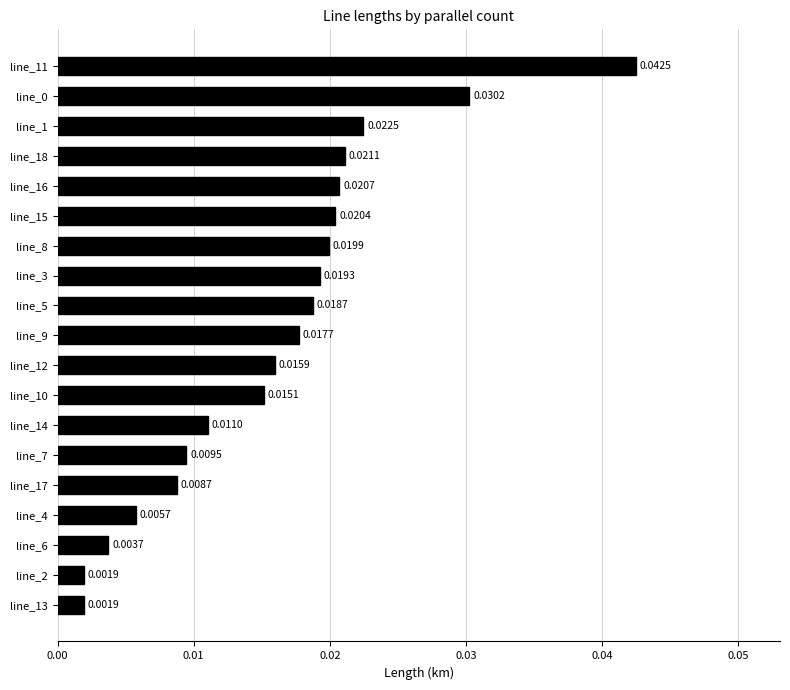

Between line_7 and line_9, which is larger?

line_9